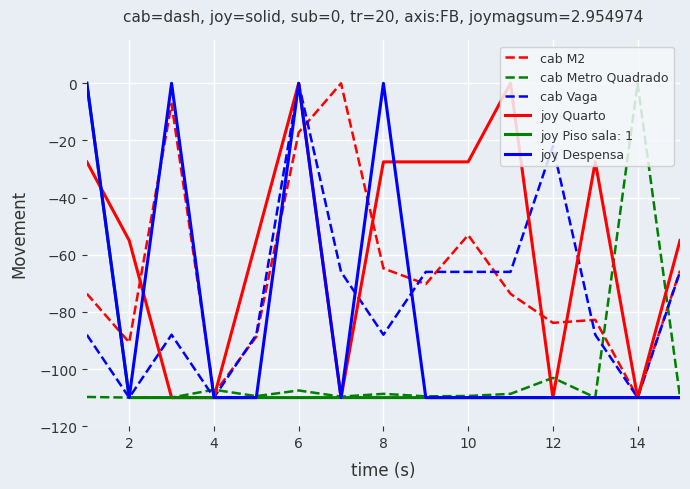

What is the minimum value shown in the chart?

-110.0